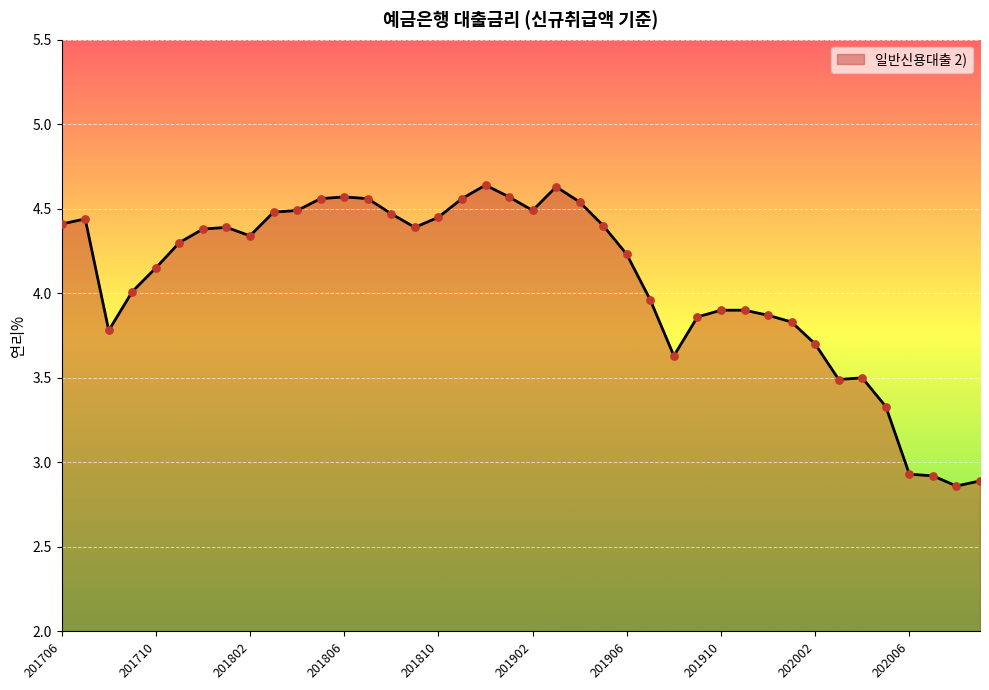

Which has a higher value, 27 or 10?

10